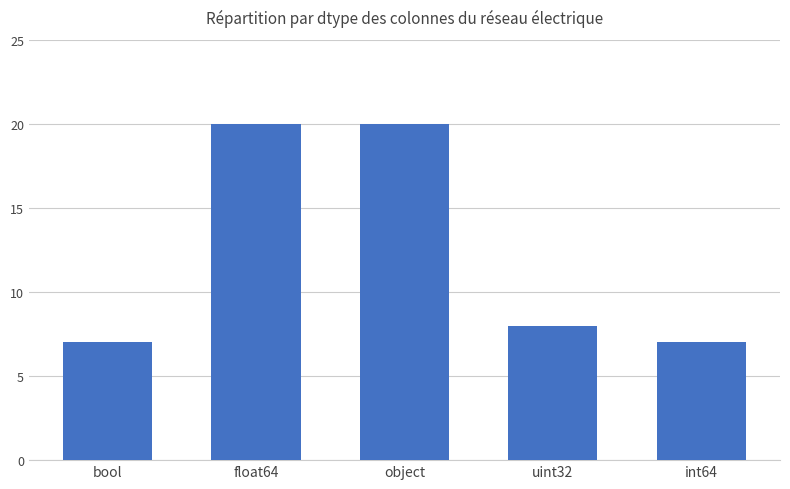

The value at object is 20. True or false?

True